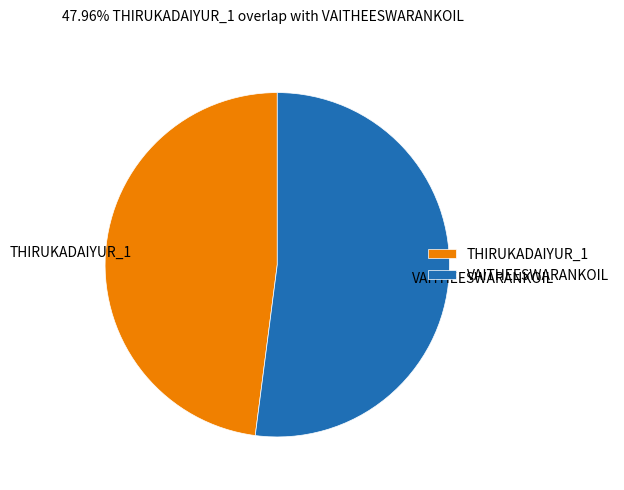

Between VAITHEESWARANKOIL and THIRUKADAIYUR_1, which is larger?

VAITHEESWARANKOIL